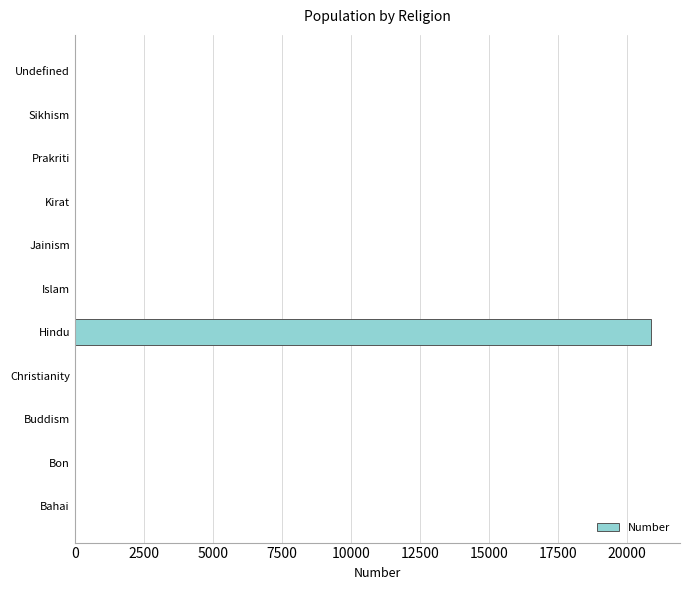

The chart shows a value of 0 at Bon. True or false?

True